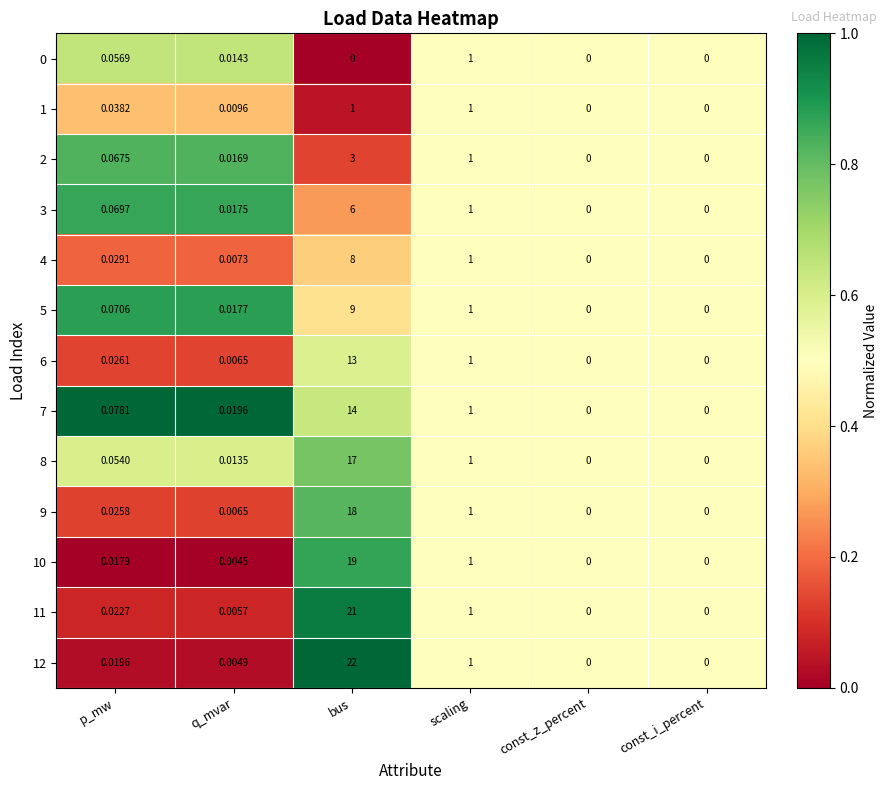

Is the value of 11 at bus greater than the value of 9 at scaling?

Yes